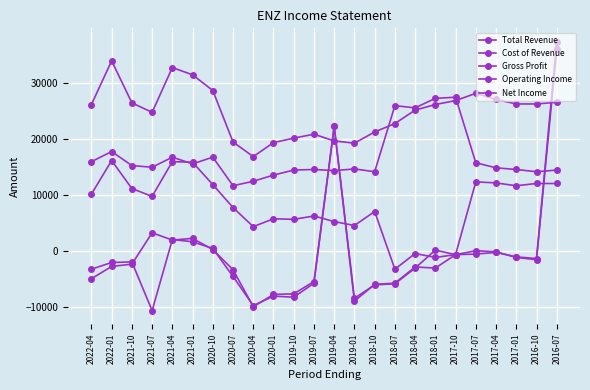

How many data points in Gross Profit are less than 9800?

12